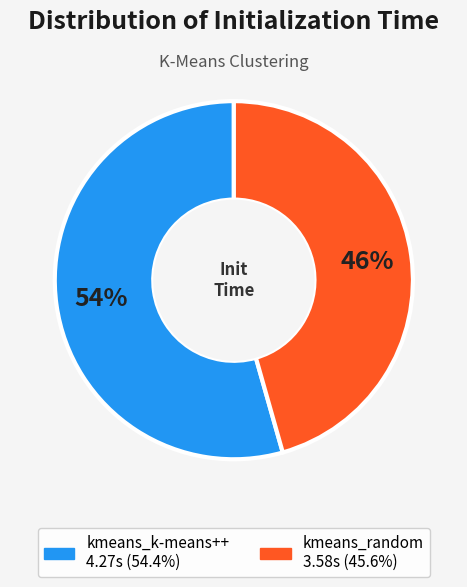

Approximately how many times larger is the value at kmeans_k-means++ compared to kmeans_random?

1.2